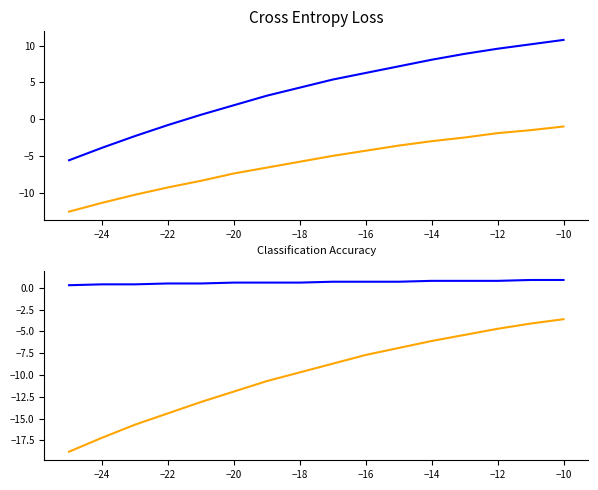

Is the value of 20 at -25 greater than the value of 25 at -12?

No